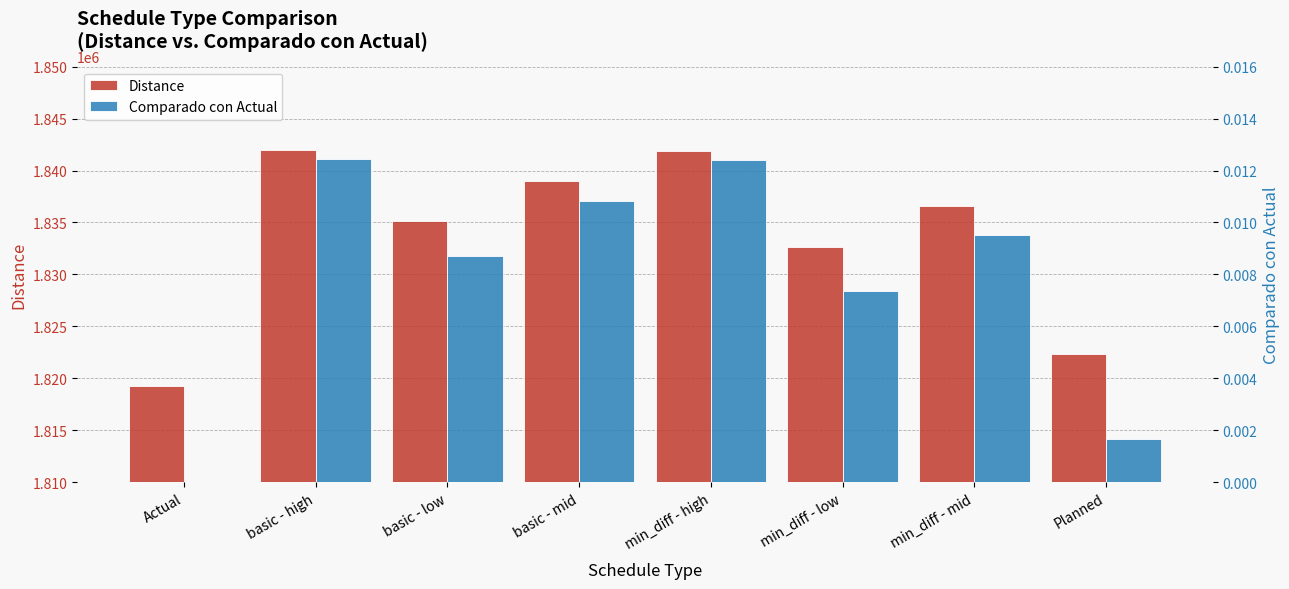

The value of Comparado con Actual at basic - mid is 0.0. True or false?

True